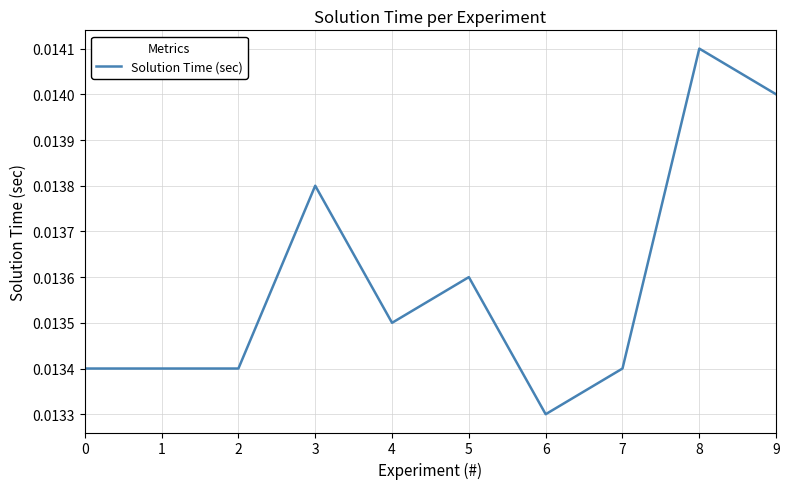

Count the values in the range 0 to 1.

10